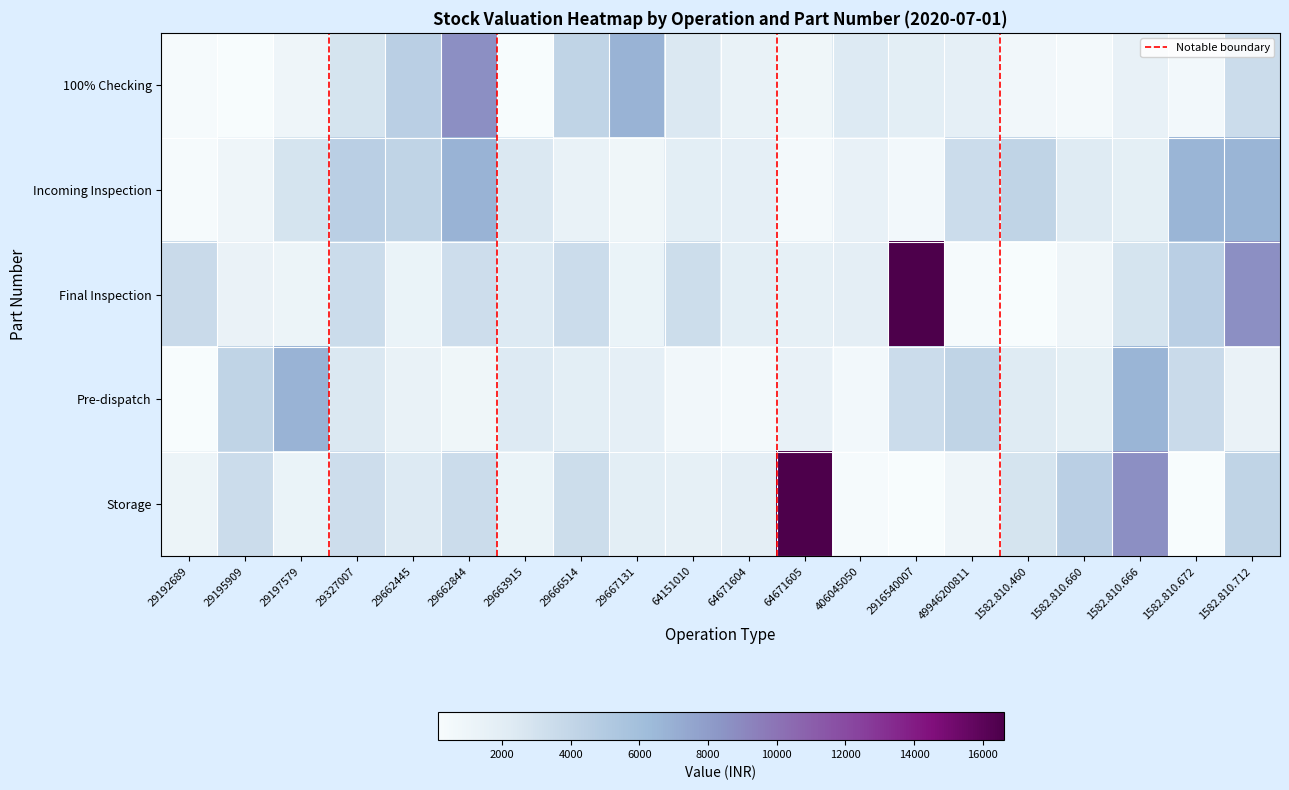

What is the difference between the maximum and minimum values in the Pre-dispatch series?

6638.2